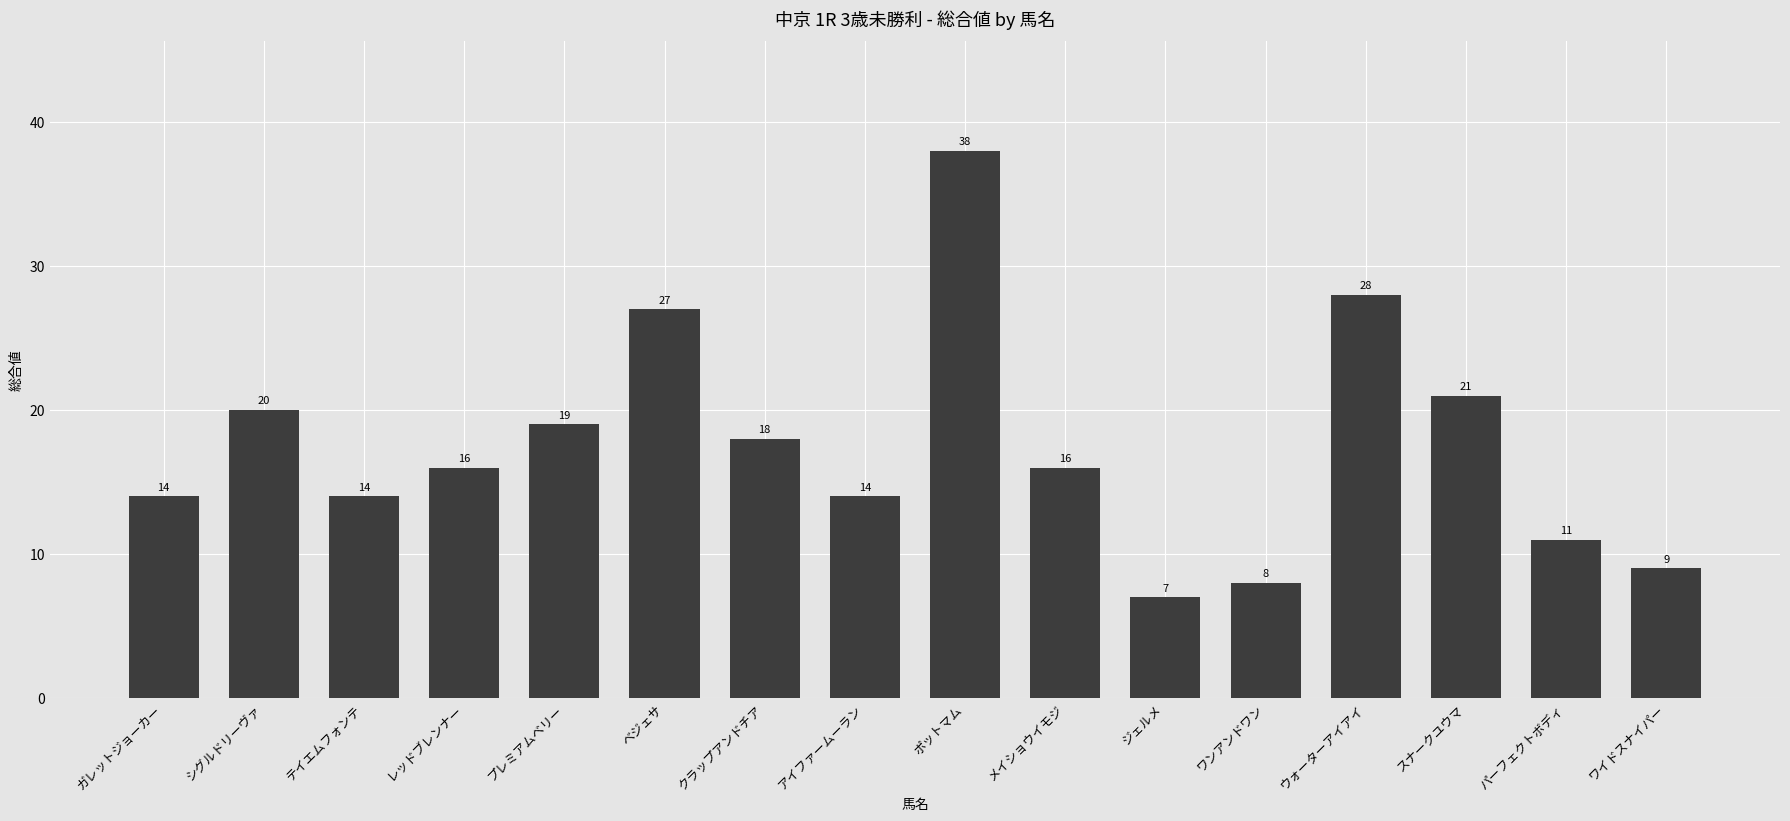

What is the minimum value shown in the chart?

7